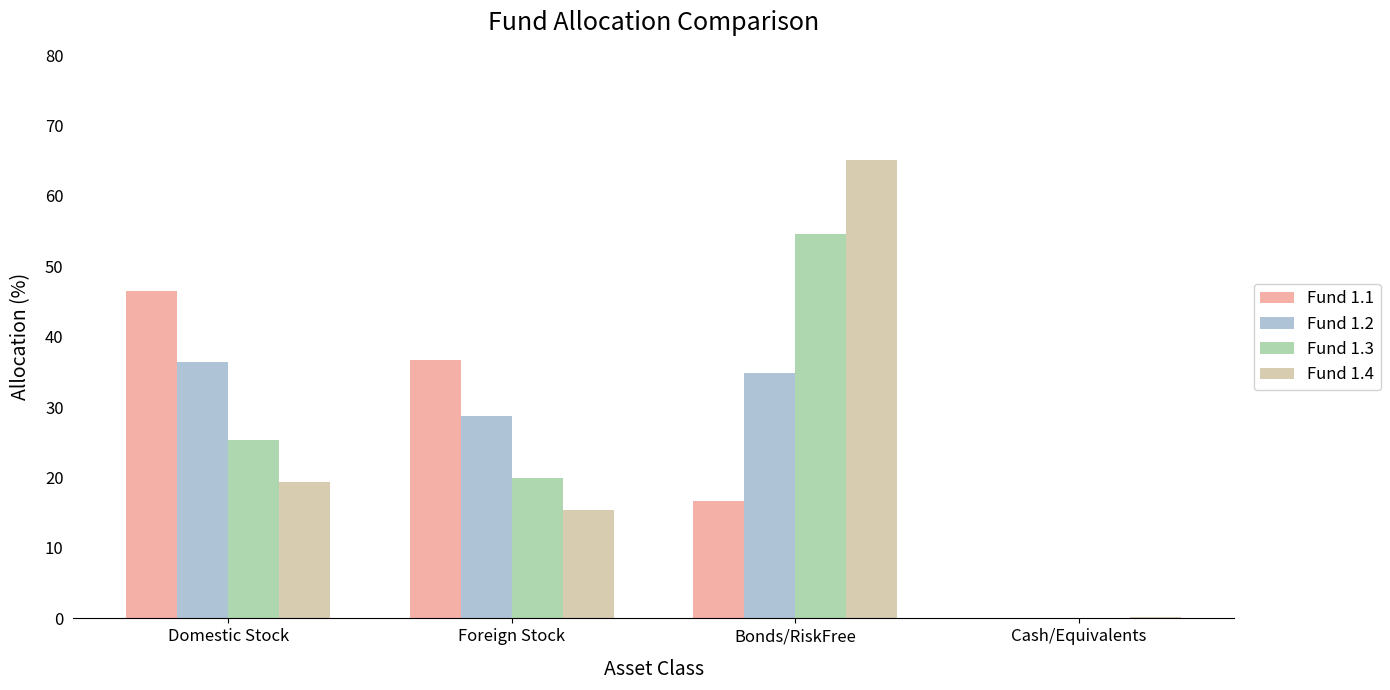

At which category is the sum across all series the highest?

Bonds/RiskFree